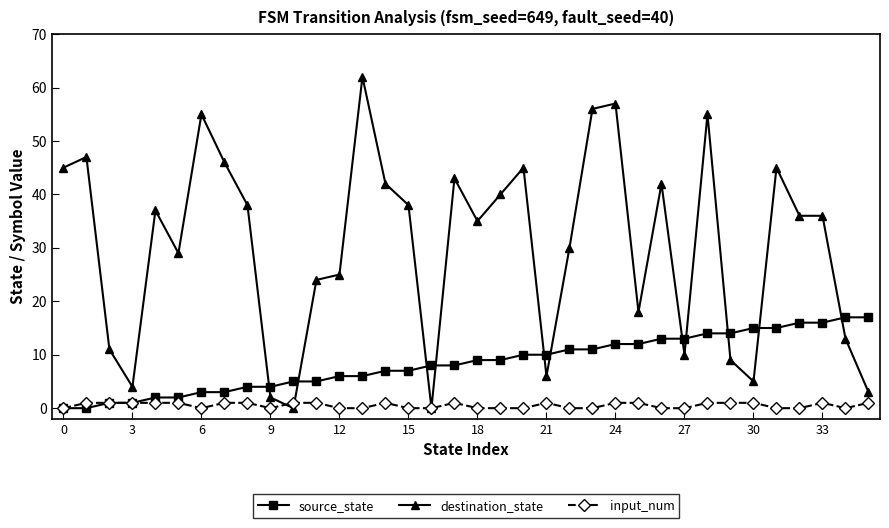

Does the chart display data point markers on the line(s)?

Yes